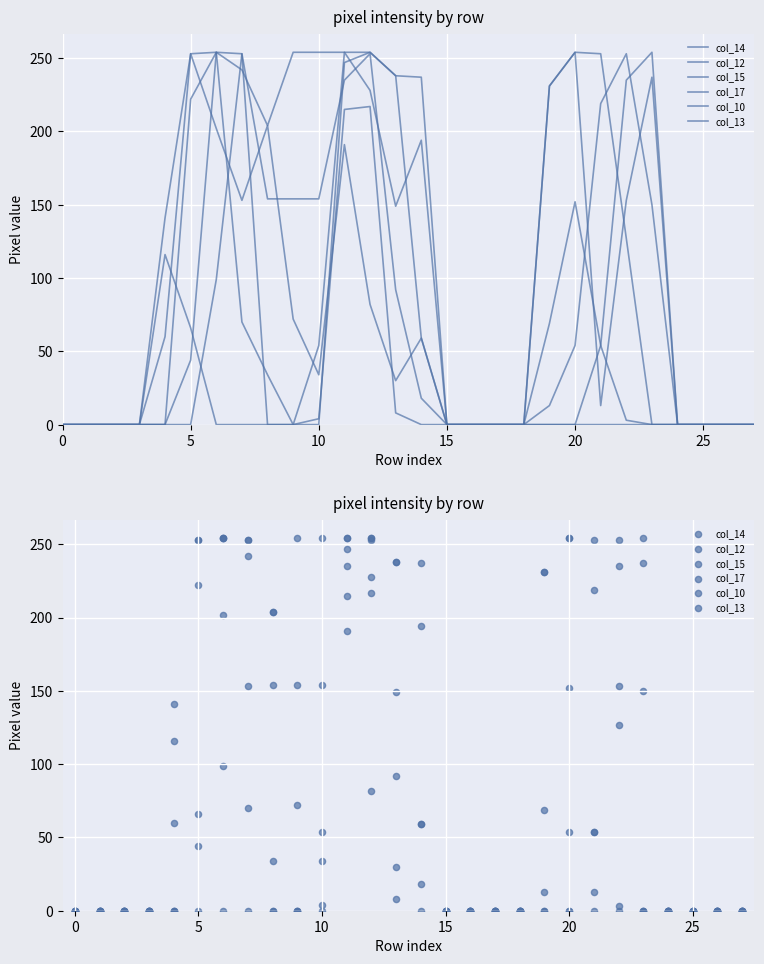

What are all the series names shown in the legend?

col_14, col_12, col_15, col_17, col_10, col_13